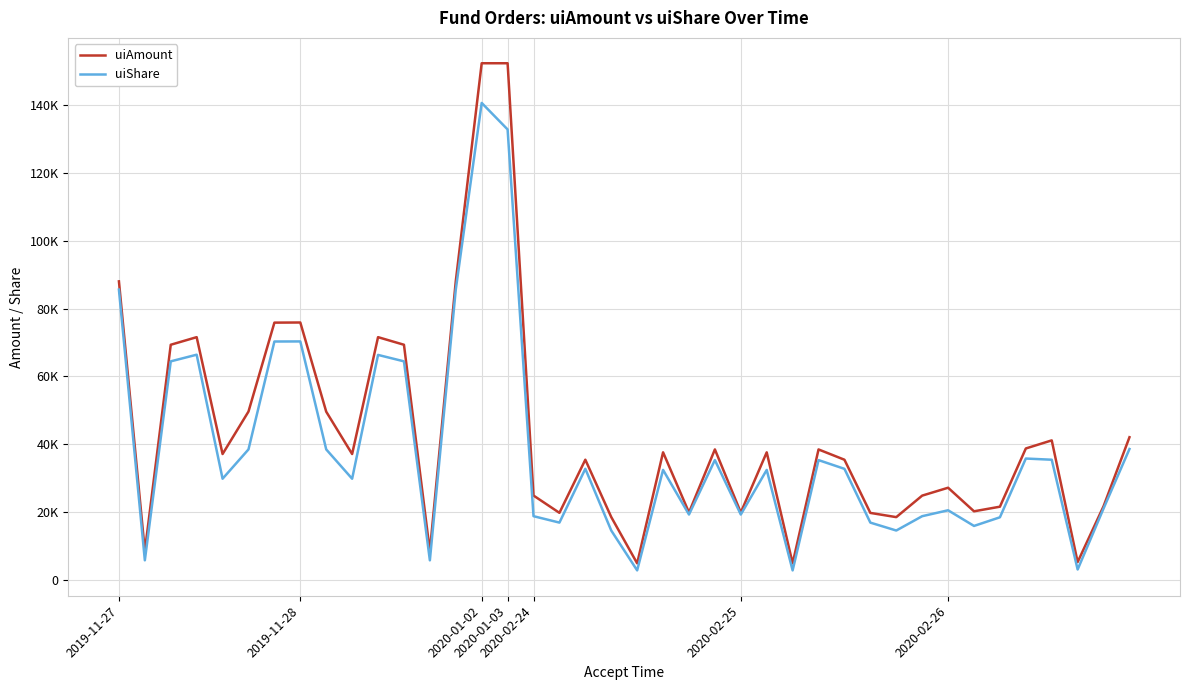

True or false: uiAmount and uiShare cross at least once.

False